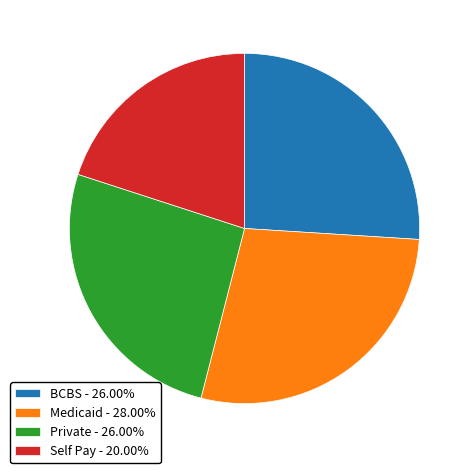

Is Self Pay - 20.00% the majority of the pie?

No